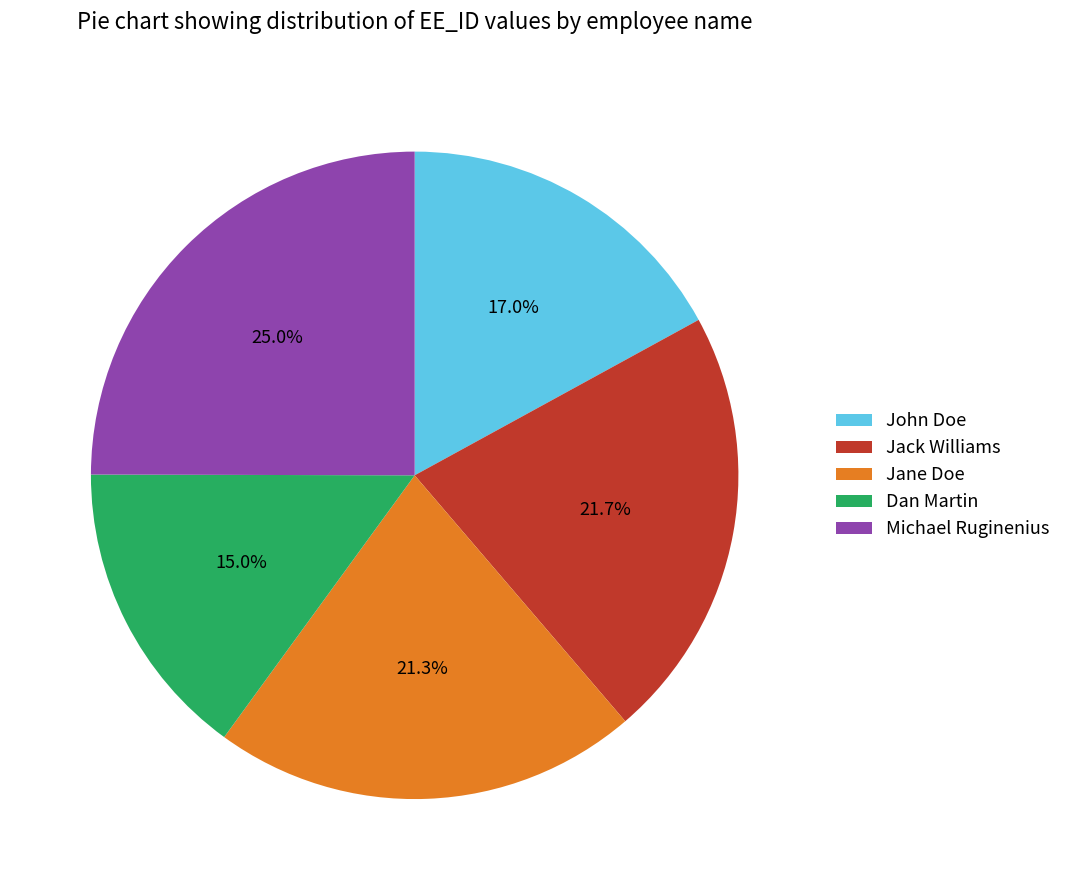

To the nearest percent, what is the difference between the Jane Doe and Michael Ruginenius slice percentages?

4%